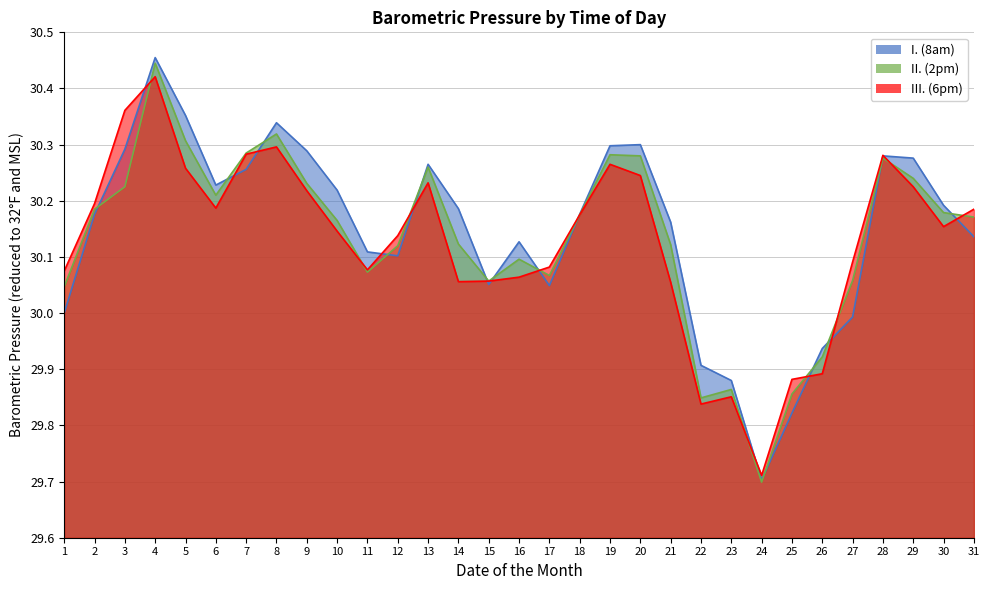

Which series has the largest total across all categories?

I. (8am)